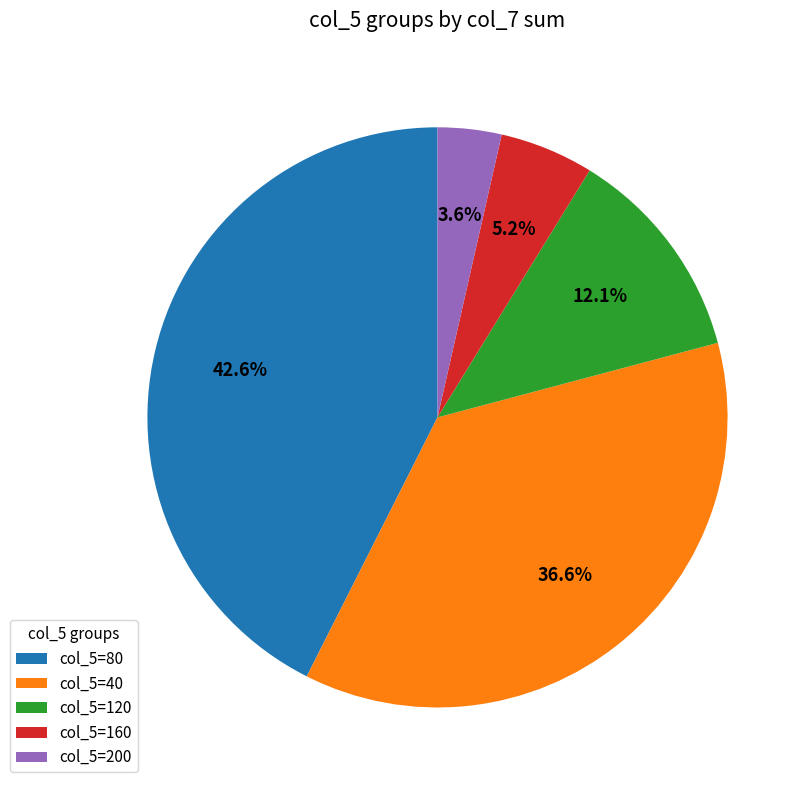

Count the number of slices in the pie.

5